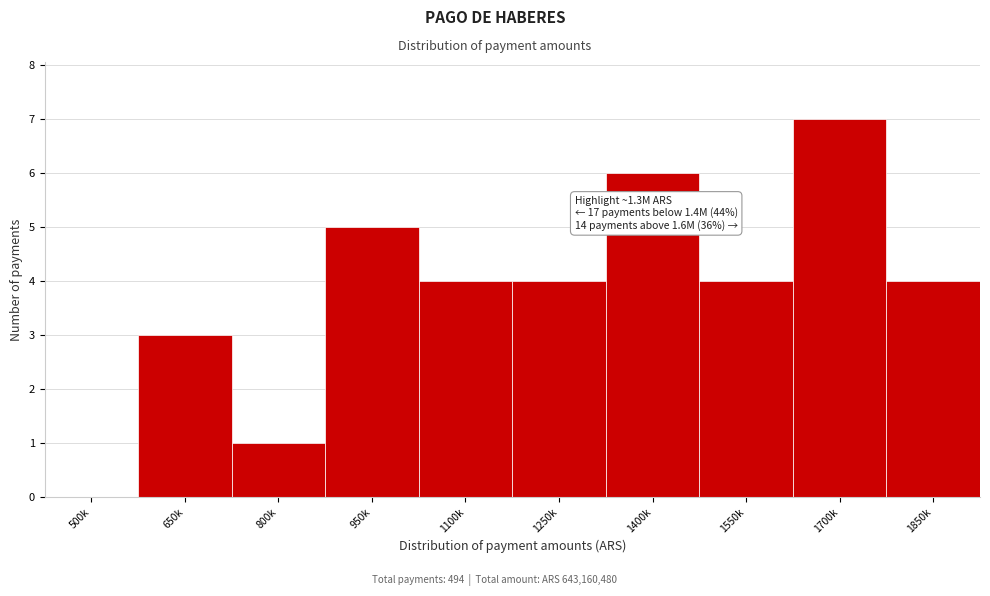

Reading right to left, list all the values displayed in this chart.

1850k=4	1700k=7	1550k=4	1400k=6	1250k=4	1100k=4	950k=5	800k=1	650k=3	500k=0